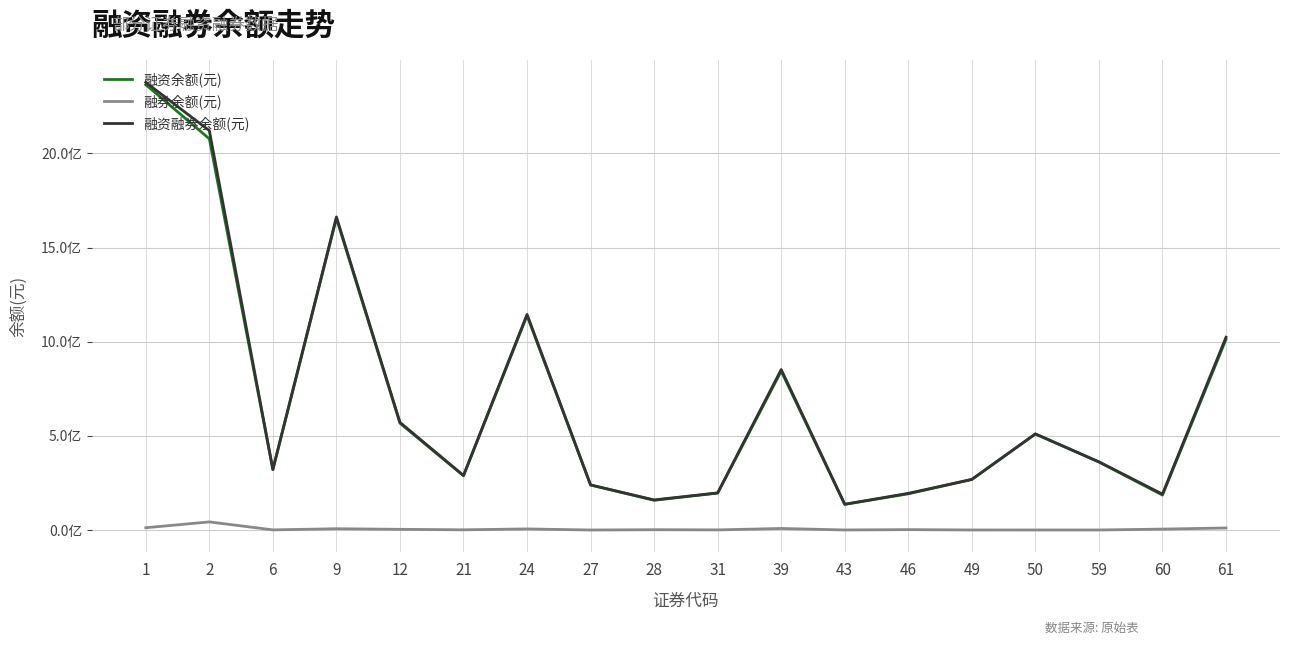

Between 28 and 50, which is larger?

50